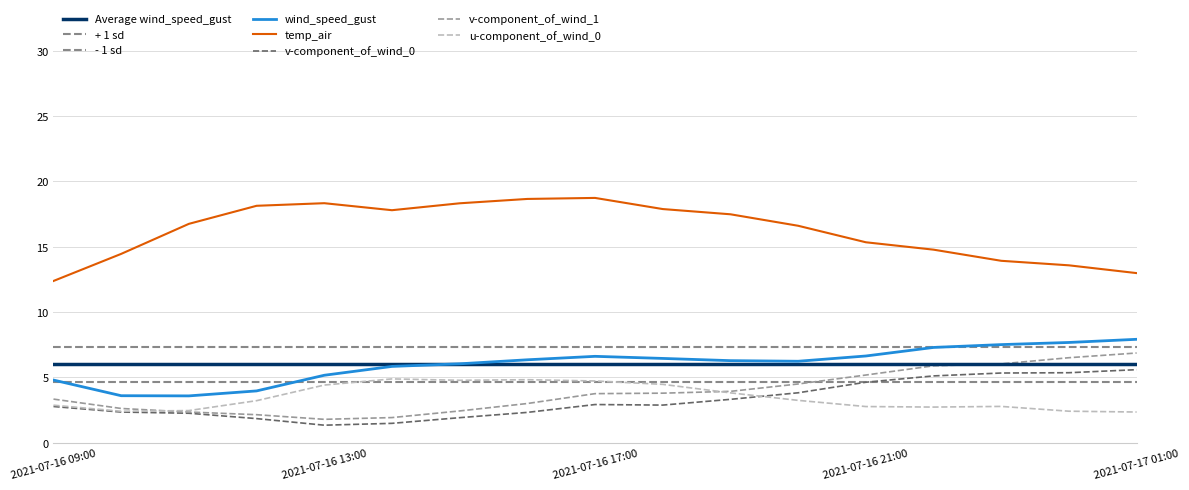

What is the maximum value for v-component_of_wind_0?

5.6